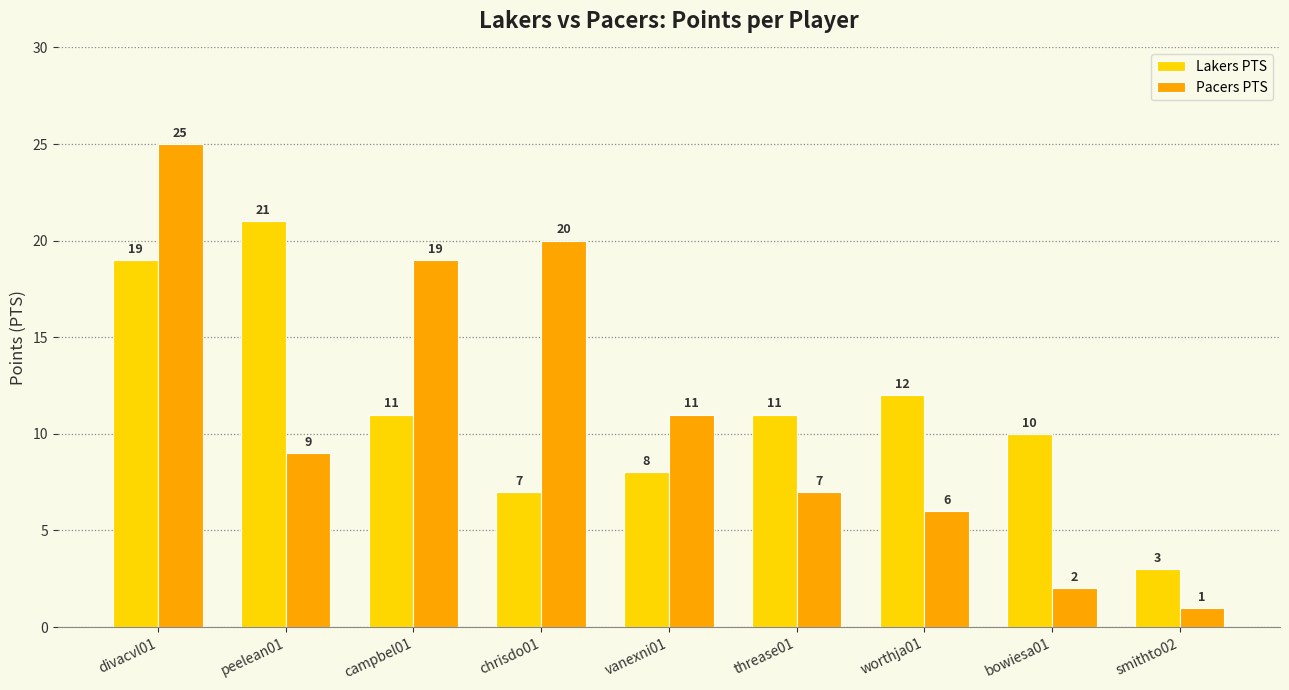

List the labels in order of Pacers PTS value, largest first.

divacvl01, chrisdo01, campbel01, vanexni01, peelean01, threase01, worthja01, bowiesa01, smithto02